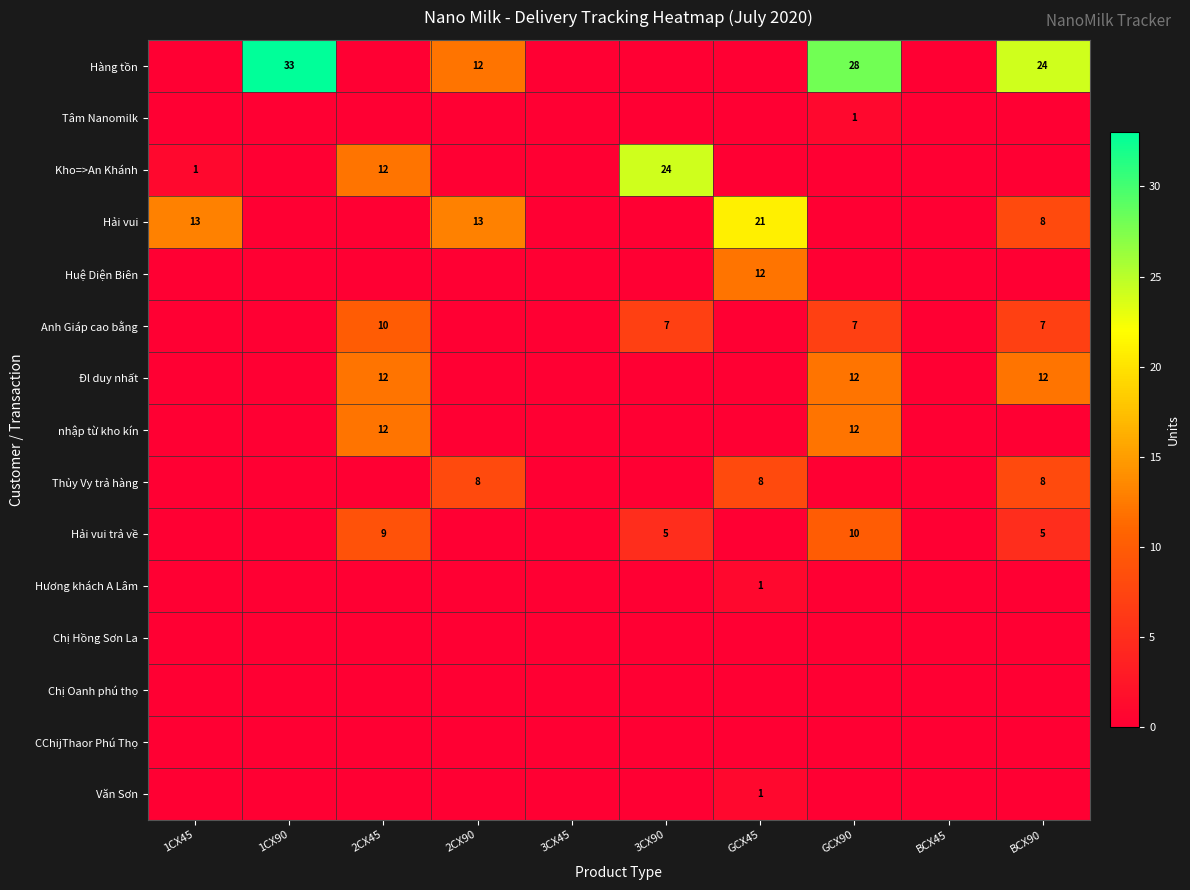

The Văn Sơn series shows 1 at GCX45. True or false?

True